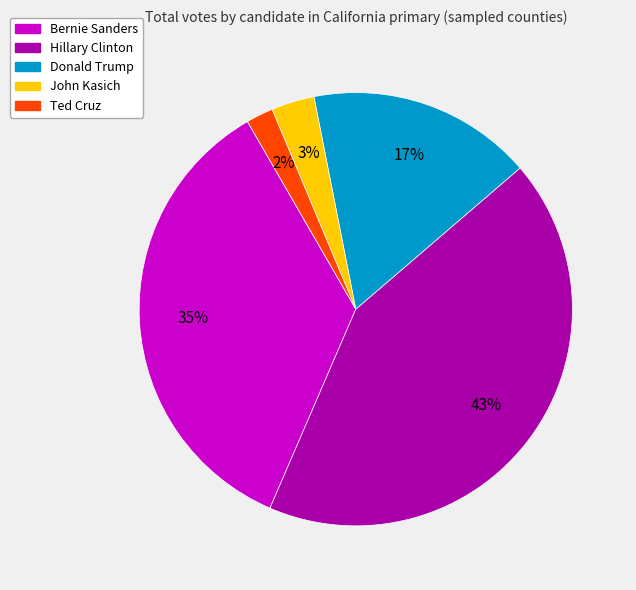

To the nearest percent, what is the difference between the largest and smallest slice percentages?

41%